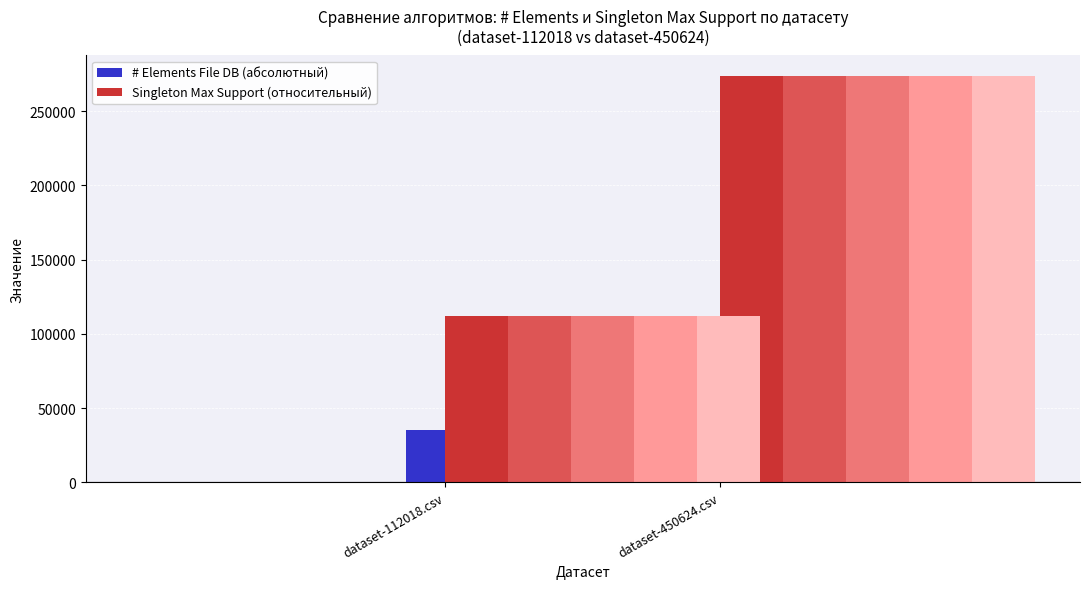

What is the minimum value shown in the chart?

397